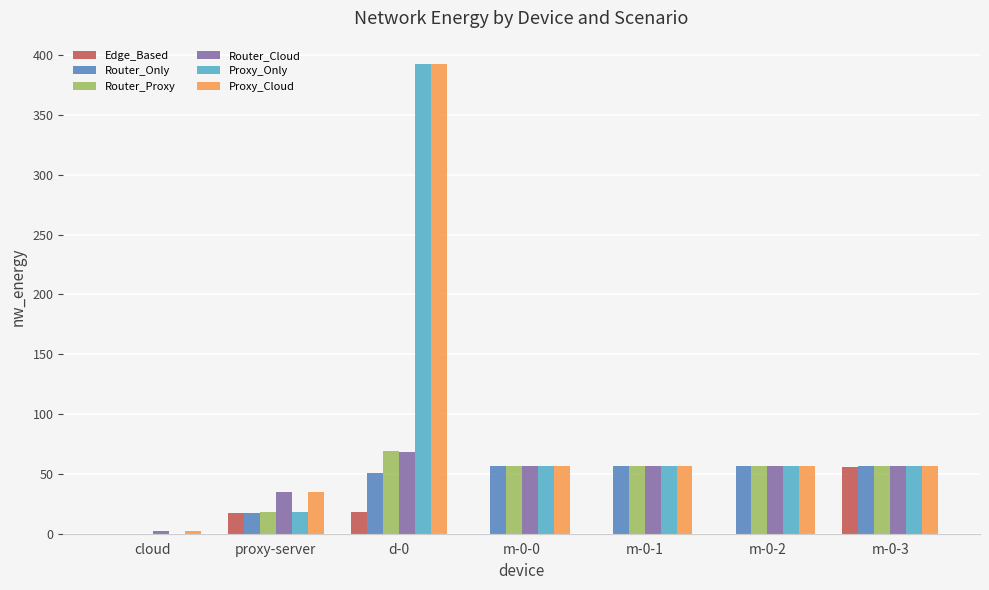

What is the sum of all Edge_Based values?

91.2